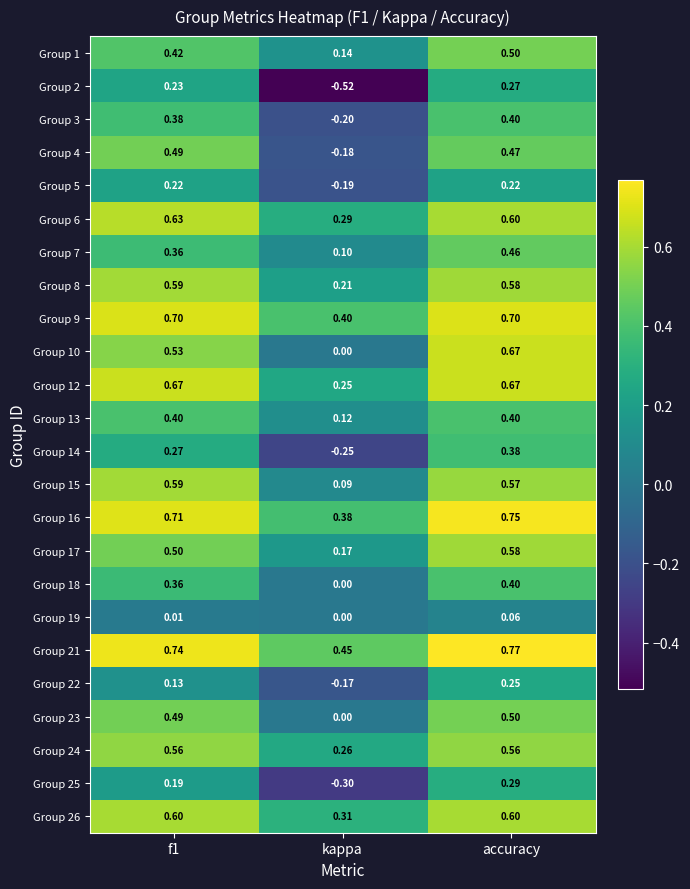

Where is Group 23 nearest to the value 0?

kappa